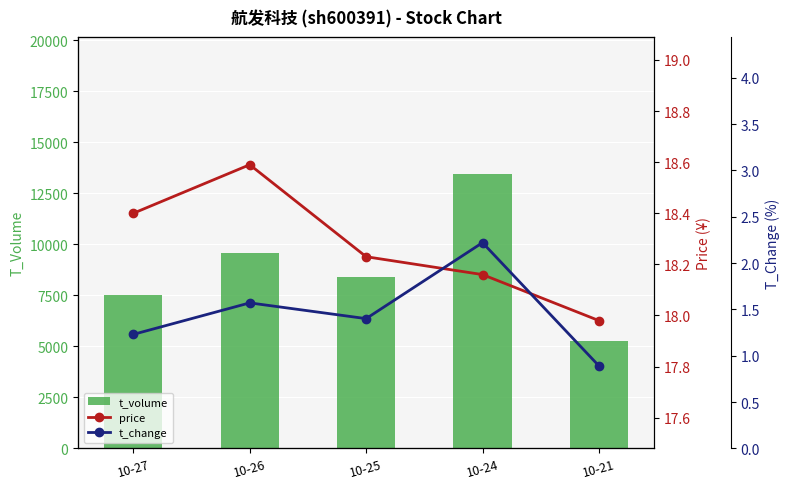

Is it true that t_volume equals 3676.7 at 10-27?

False